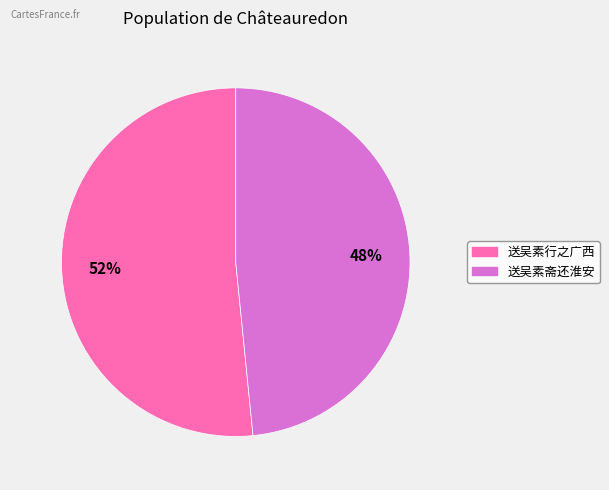

What percentage is the 送吴素斋还淮安 slice, to the nearest percent?

48%